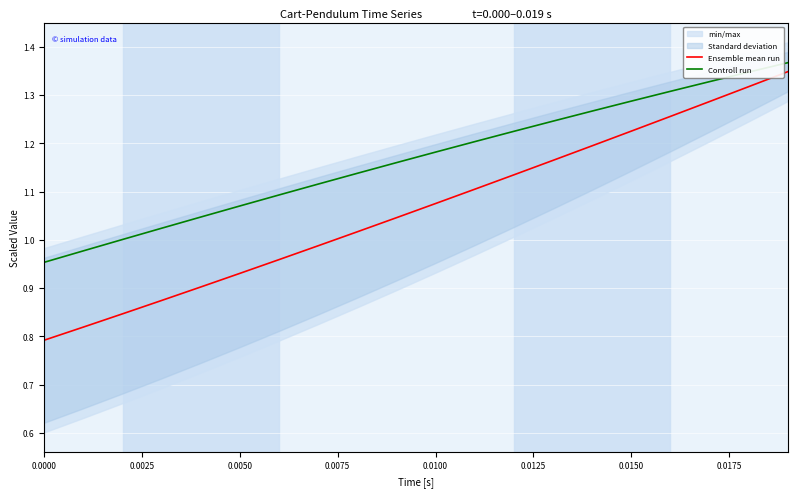

True or false: Controll run and Ensemble mean run cross at least once.

False